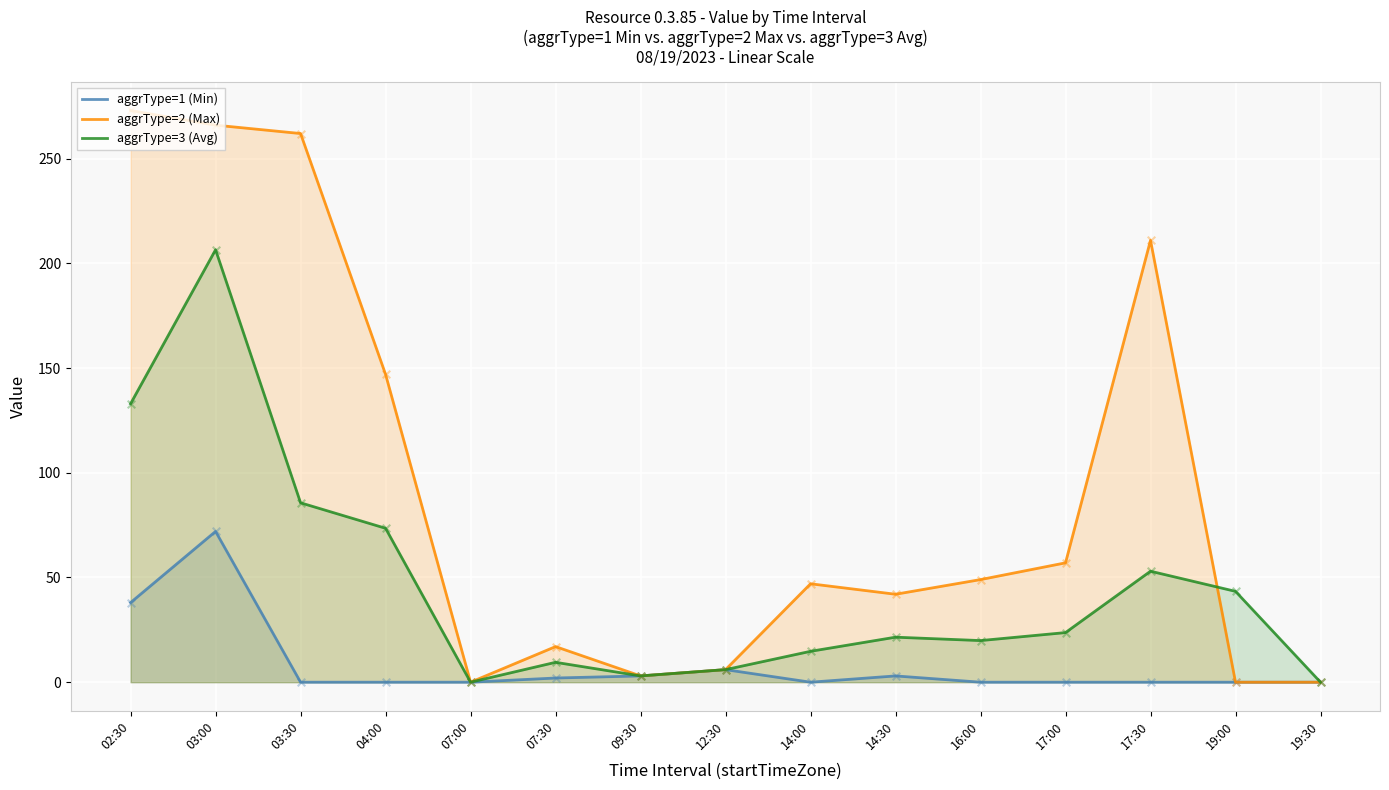

Which series has the largest Y range (max minus min)?

aggrType=2 (Max)